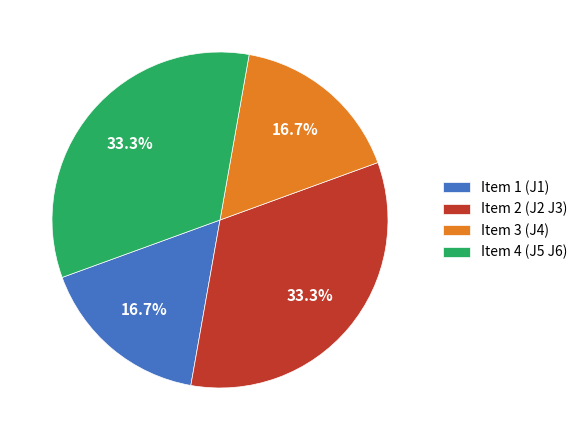

The Item 2 (J2 J3) slice represents 33% of the pie. True or false?

True